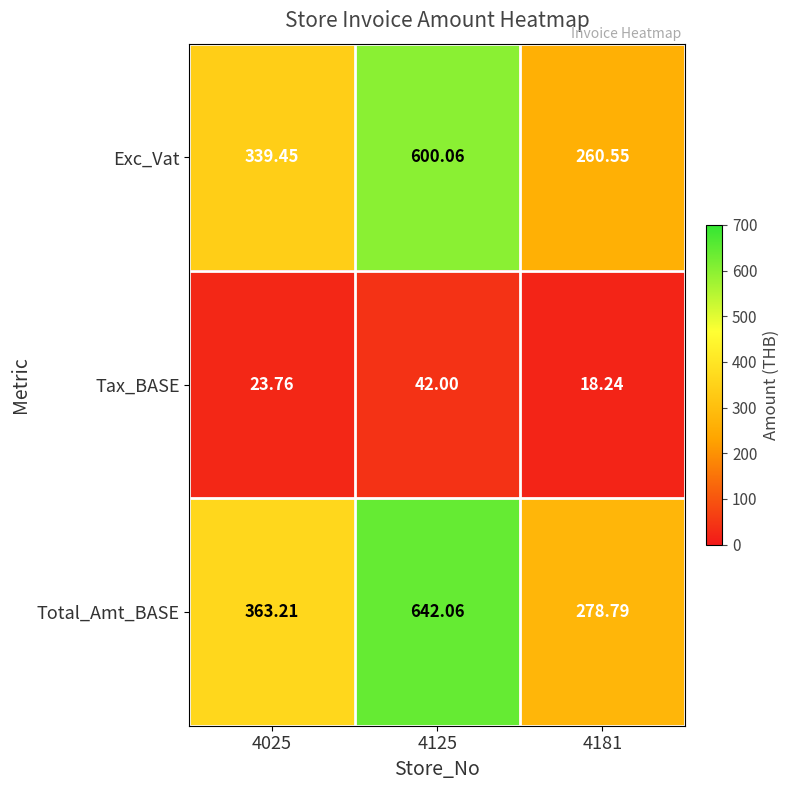

Rank the series at 4025 from highest to lowest value.

Total_Amt_BASE, Exc_Vat, Tax_BASE